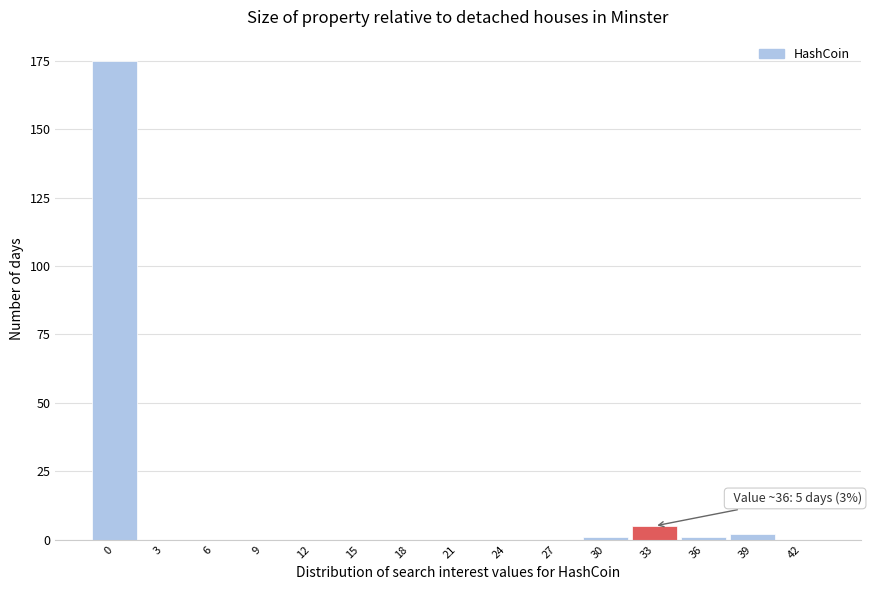

Reading left to right, extract all data points from this chart.

0=175	3=0	6=0	9=0	12=0	15=0	18=0	21=0	24=0	27=0	30=1	33=5	36=1	39=2	42=0